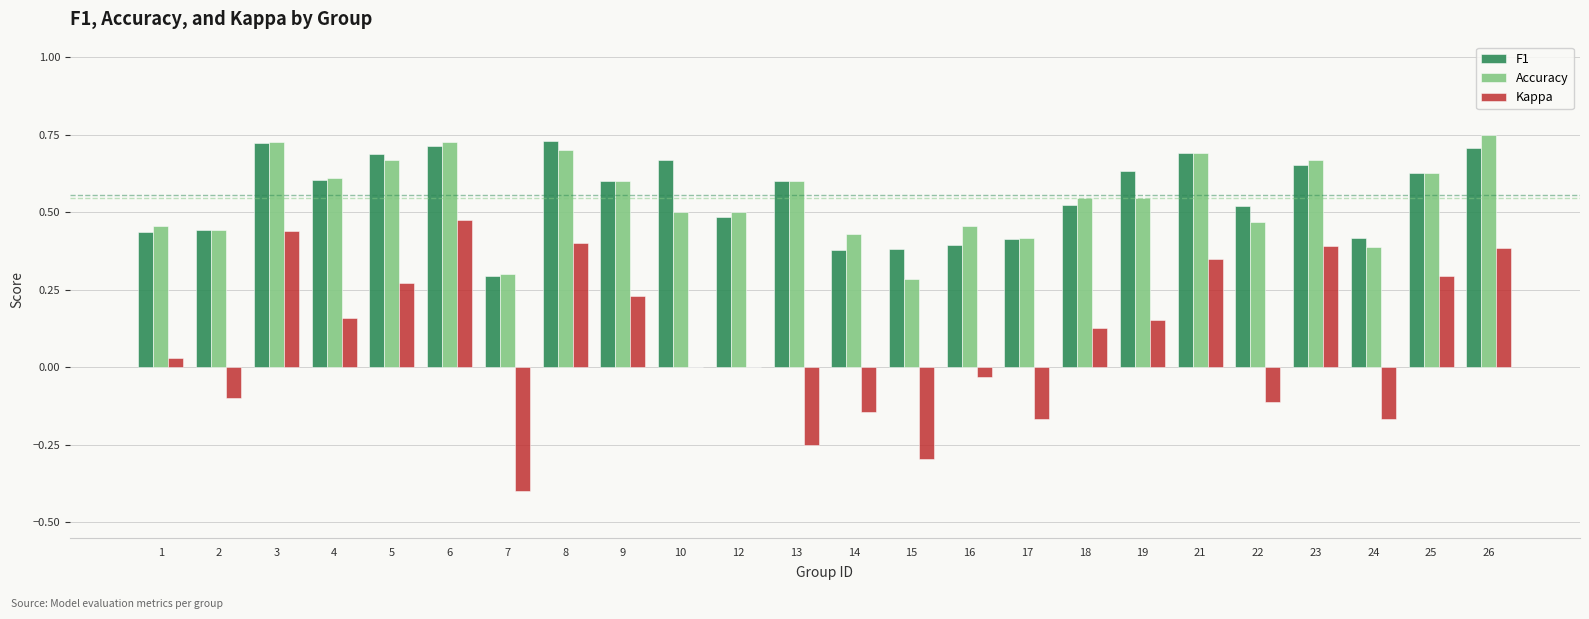

Which series changed the most between 1 and 13?

Kappa